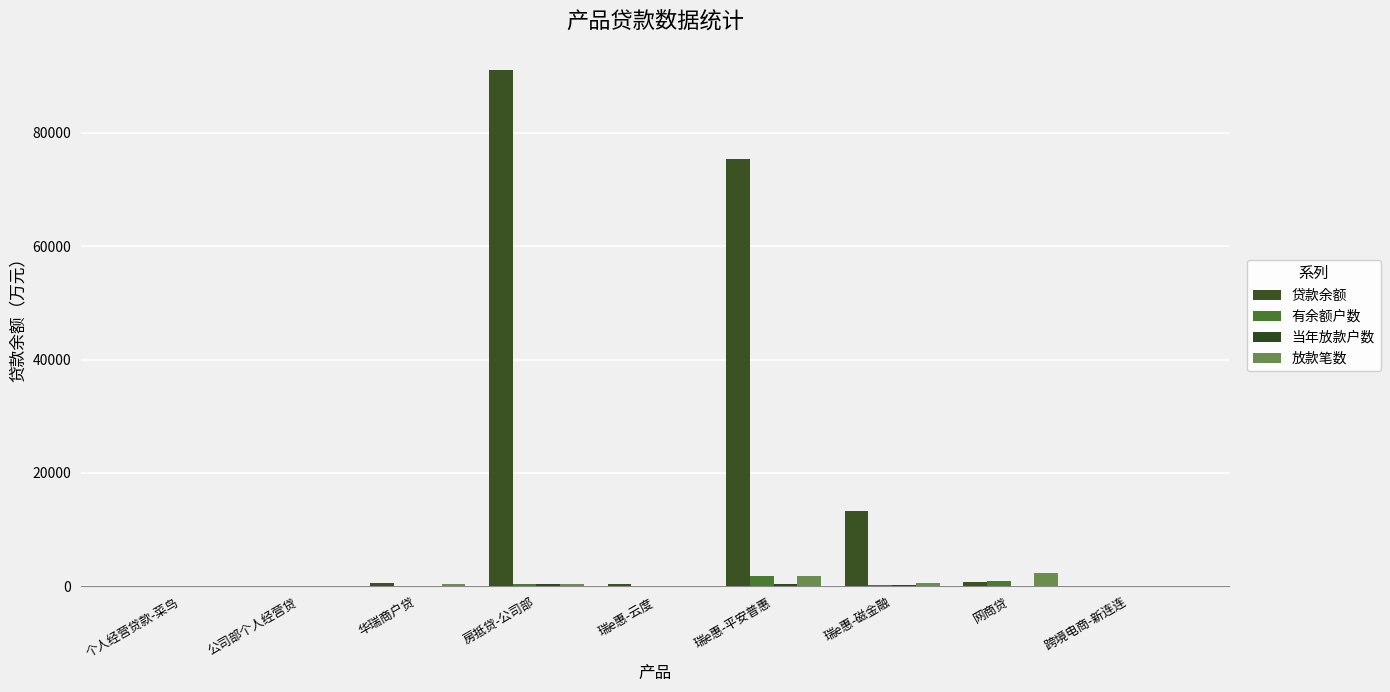

What position from the right is 个人经营贷款-菜鸟?

9